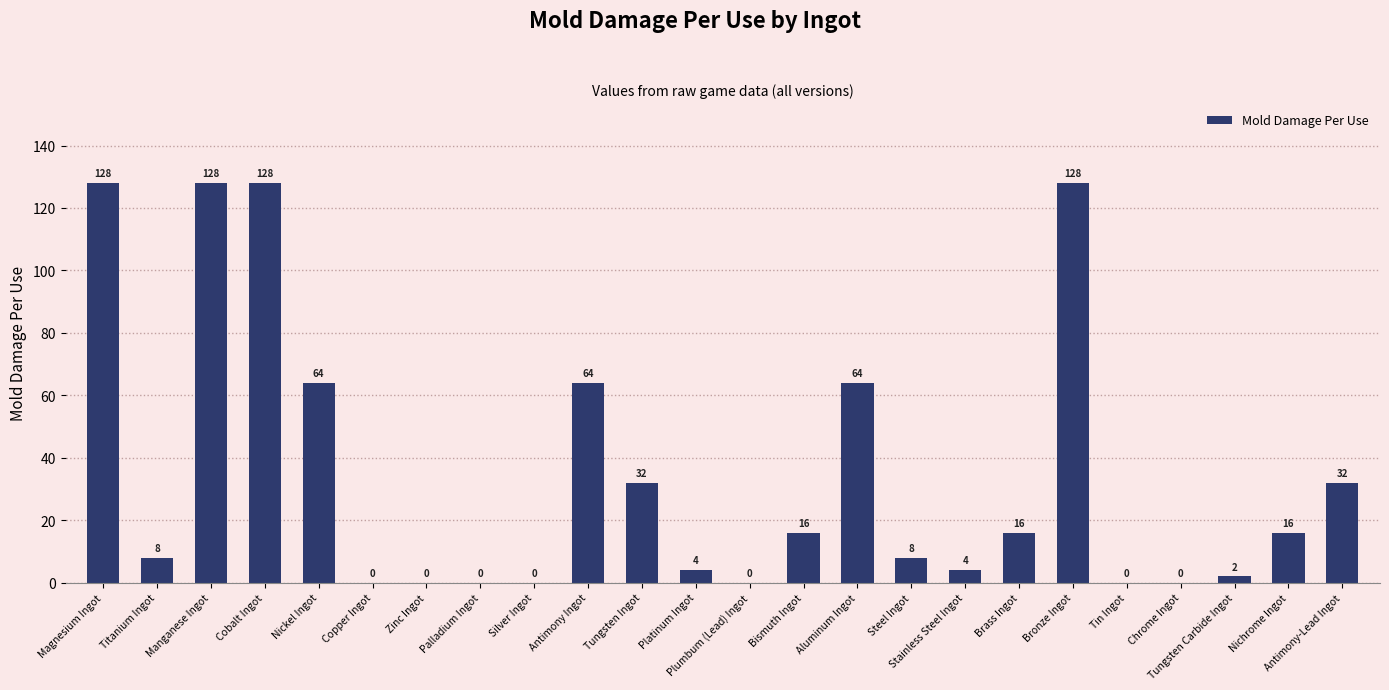

Approximately how many times larger is the value at Magnesium Ingot compared to Platinum Ingot?

32.0